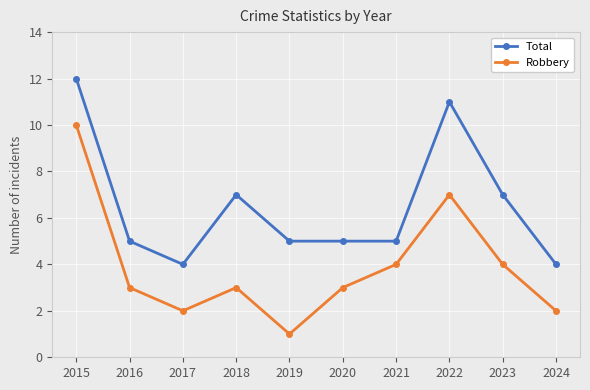

True or false: Robbery has more than 1 points higher than both neighbors.

True